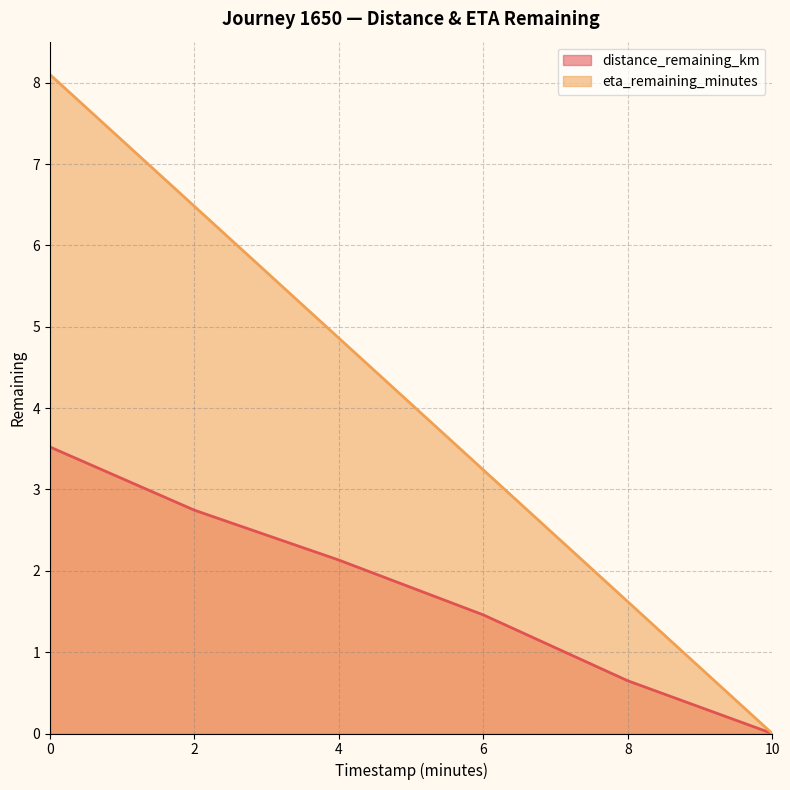

Reading right to left, extract all data points from this chart.

distance_remaining_km: 0.0	0.6	1.5	2.1	2.7	3.5
eta_remaining_minutes: 0.0	1.6	3.2	4.9	6.5	8.1